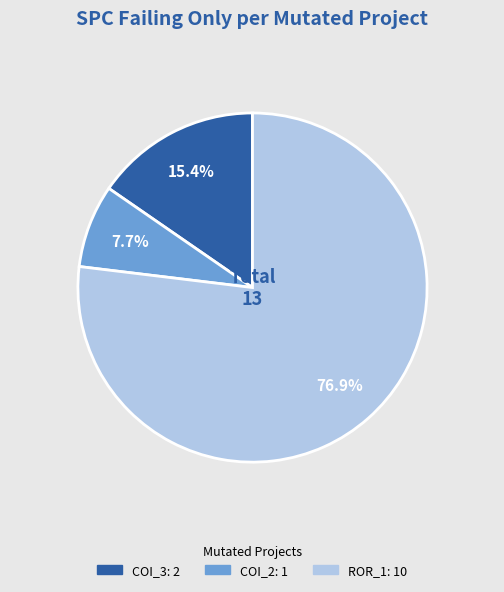

Is there a majority slice in this chart?

Yes